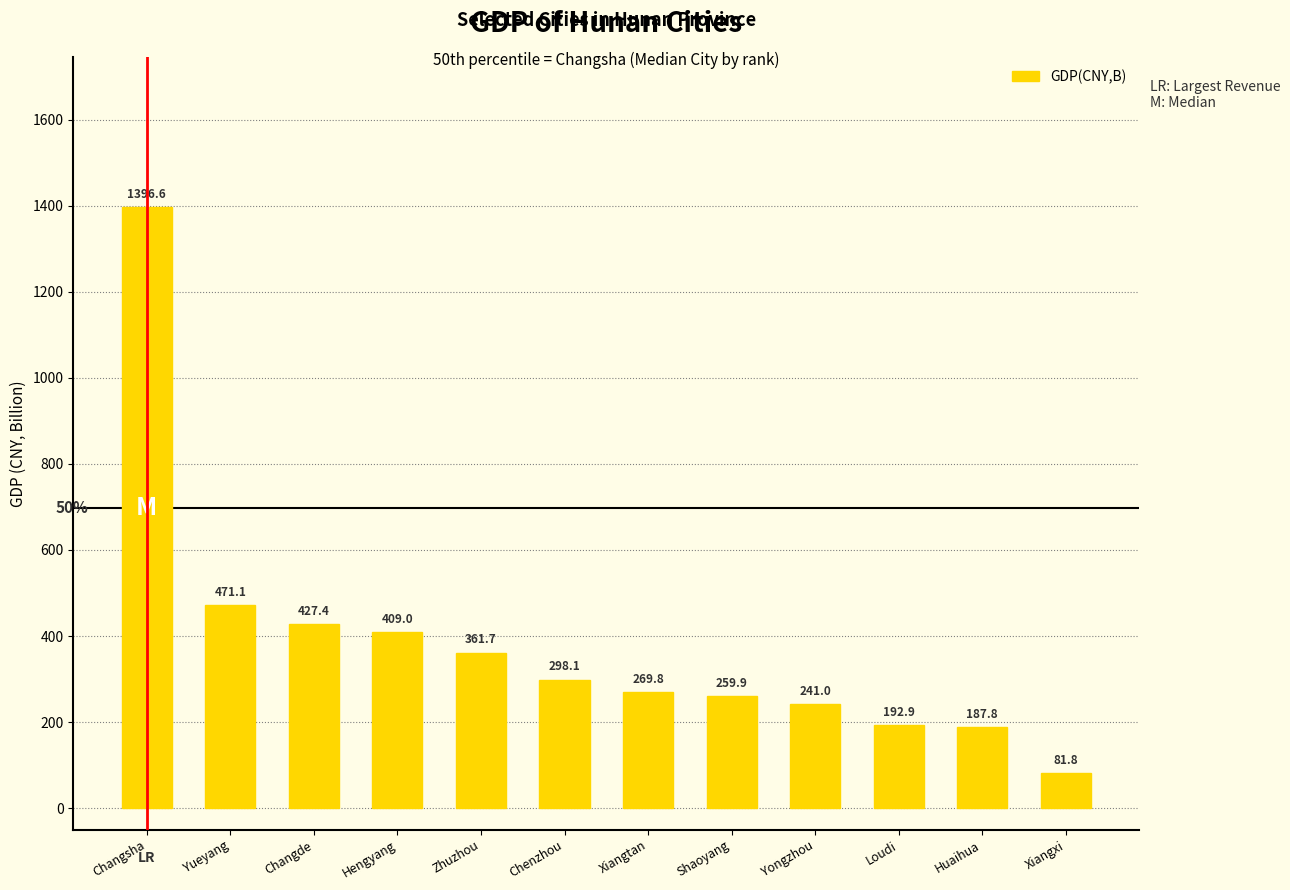

Does the chart contain stacked bars?

No